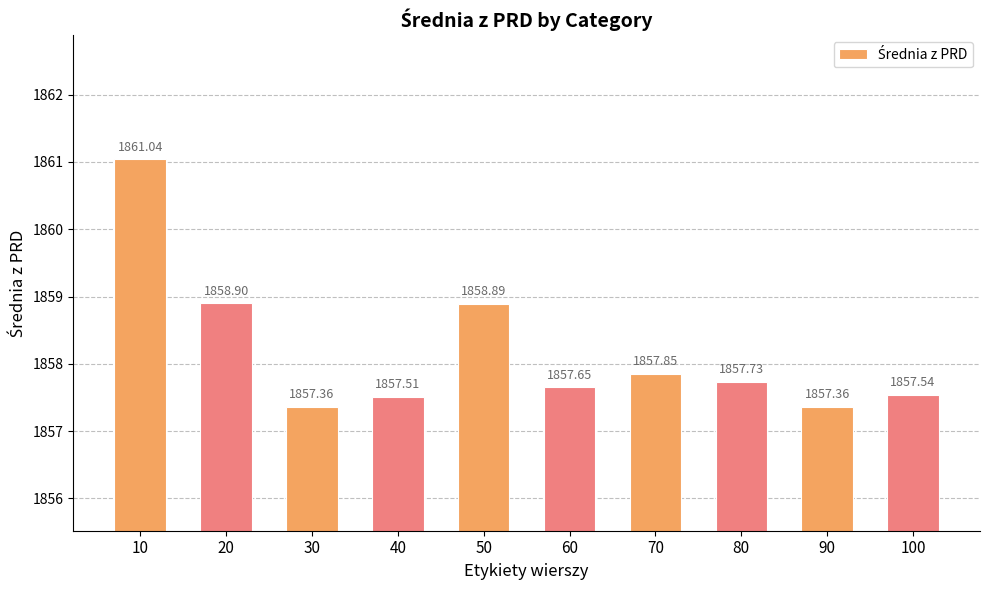

Which has a higher value, 40 or 80?

80